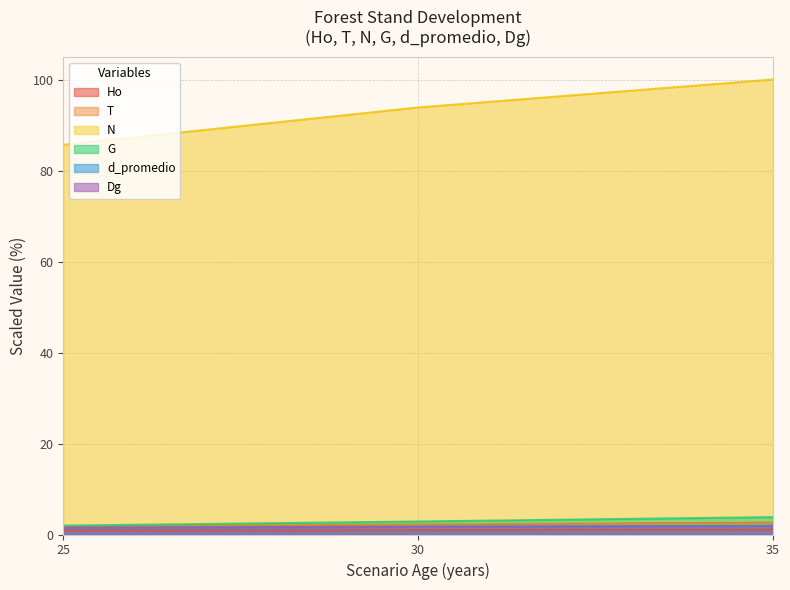

What is the minimum value shown in the chart?

0.9